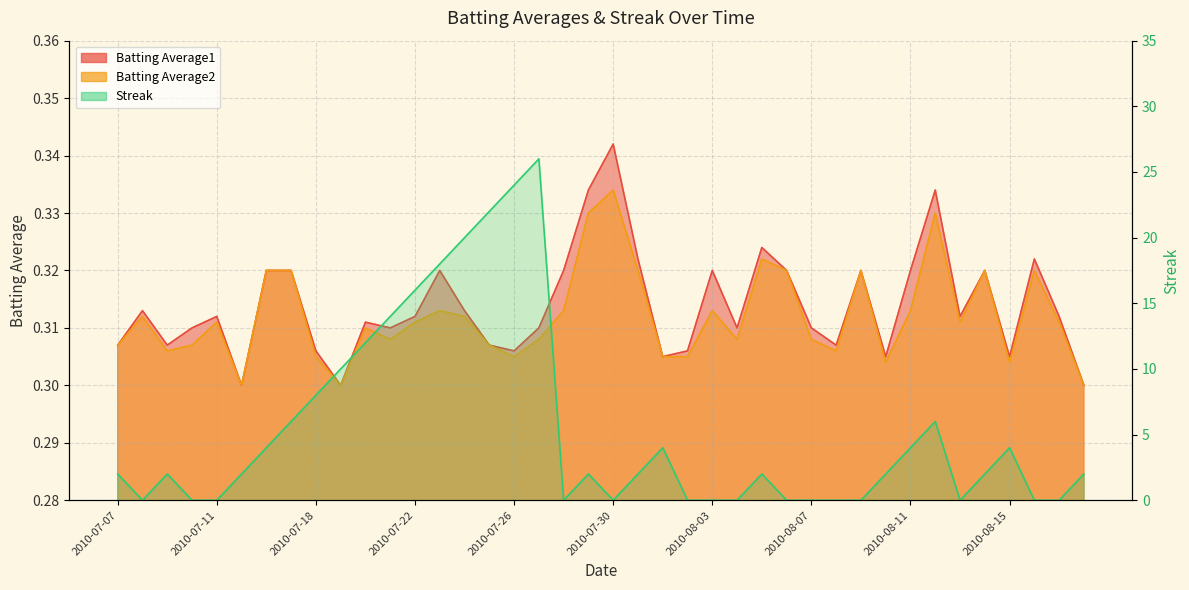

Reading left to right, what are all the values shown in this chart?

Batting Average1: 2010-07-07=0.3	2010-07-08=0.3	2010-07-09=0.3	2010-07-10=0.3	2010-07-11=0.3	2010-07-15=0.3	2010-07-16=0.3	2010-07-17=0.3	2010-07-18=0.3	2010-07-19=0.3	2010-07-20=0.3	2010-07-21=0.3	2010-07-22=0.3	2010-07-23=0.3	2010-07-24=0.3	2010-07-25=0.3	2010-07-26=0.3	2010-07-27=0.3	2010-07-28=0.3	2010-07-29=0.3	2010-07-30=0.3	2010-07-31=0.3	2010-08-01=0.3	2010-08-02=0.3	2010-08-03=0.3	2010-08-04=0.3	2010-08-05=0.3	2010-08-06=0.3	2010-08-07=0.3	2010-08-08=0.3	2010-08-09=0.3	2010-08-10=0.3	2010-08-11=0.3	2010-08-12=0.3	2010-08-13=0.3	2010-08-14=0.3	2010-08-15=0.3	2010-08-16=0.3	2010-08-17=0.3	2010-08-18=0.3
Batting Average2: 2010-07-07=0.3	2010-07-08=0.3	2010-07-09=0.3	2010-07-10=0.3	2010-07-11=0.3	2010-07-15=0.3	2010-07-16=0.3	2010-07-17=0.3	2010-07-18=0.3	2010-07-19=0.3	2010-07-20=0.3	2010-07-21=0.3	2010-07-22=0.3	2010-07-23=0.3	2010-07-24=0.3	2010-07-25=0.3	2010-07-26=0.3	2010-07-27=0.3	2010-07-28=0.3	2010-07-29=0.3	2010-07-30=0.3	2010-07-31=0.3	2010-08-01=0.3	2010-08-02=0.3	2010-08-03=0.3	2010-08-04=0.3	2010-08-05=0.3	2010-08-06=0.3	2010-08-07=0.3	2010-08-08=0.3	2010-08-09=0.3	2010-08-10=0.3	2010-08-11=0.3	2010-08-12=0.3	2010-08-13=0.3	2010-08-14=0.3	2010-08-15=0.3	2010-08-16=0.3	2010-08-17=0.3	2010-08-18=0.3
Streak: 2010-07-07=2.0	2010-07-08=0.0	2010-07-09=2.0	2010-07-10=0.0	2010-07-11=0.0	2010-07-15=2.0	2010-07-16=4.0	2010-07-17=6.0	2010-07-18=8.0	2010-07-19=10.0	2010-07-20=12.0	2010-07-21=14.0	2010-07-22=16.0	2010-07-23=18.0	2010-07-24=20.0	2010-07-25=22.0	2010-07-26=24.0	2010-07-27=26.0	2010-07-28=0.0	2010-07-29=2.0	2010-07-30=0.0	2010-07-31=2.0	2010-08-01=4.0	2010-08-02=0.0	2010-08-03=0.0	2010-08-04=0.0	2010-08-05=2.0	2010-08-06=0.0	2010-08-07=0.0	2010-08-08=0.0	2010-08-09=0.0	2010-08-10=2.0	2010-08-11=4.0	2010-08-12=6.0	2010-08-13=0.0	2010-08-14=2.0	2010-08-15=4.0	2010-08-16=0.0	2010-08-17=0.0	2010-08-18=2.0